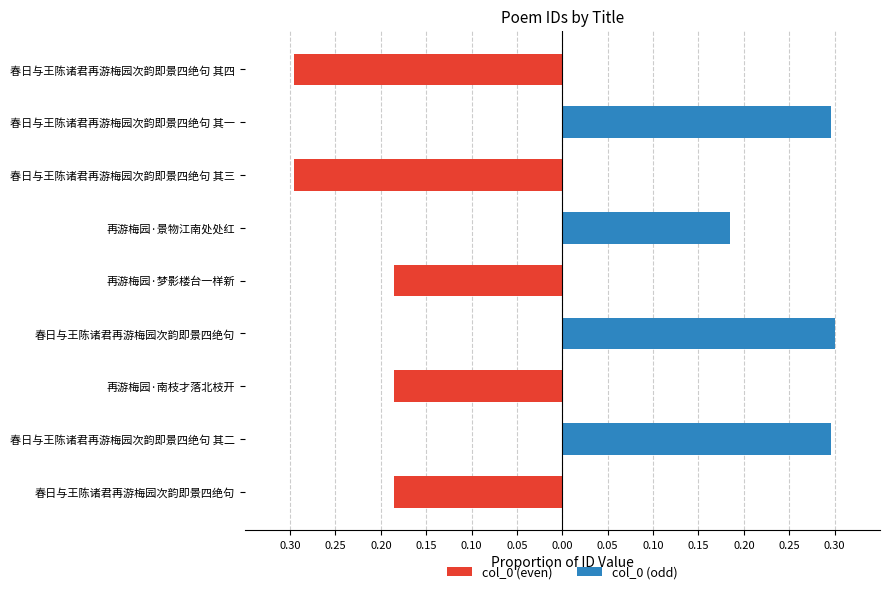

Which has a higher value, 0.25 or 0.05?

0.25